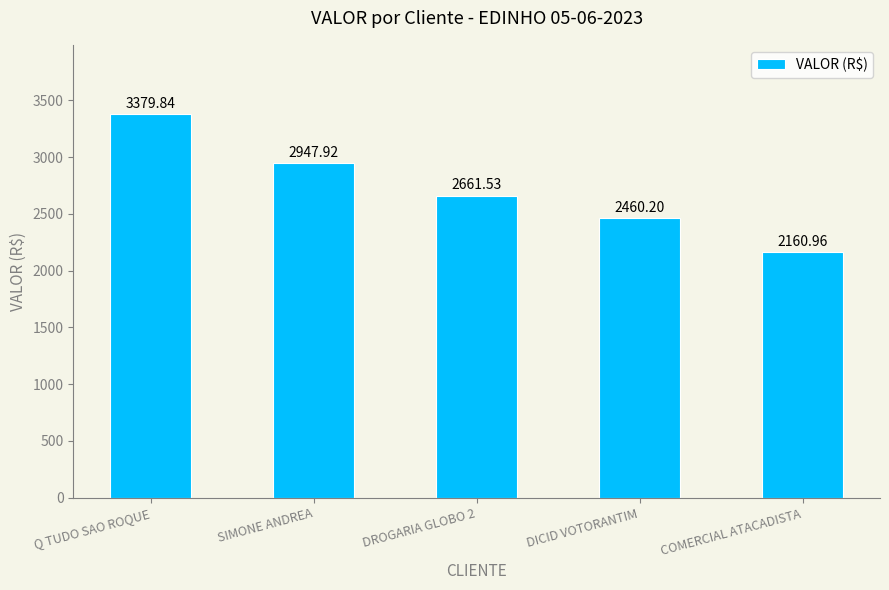

At which label does the data first exceed 2661?

Q TUDO SAO ROQUE